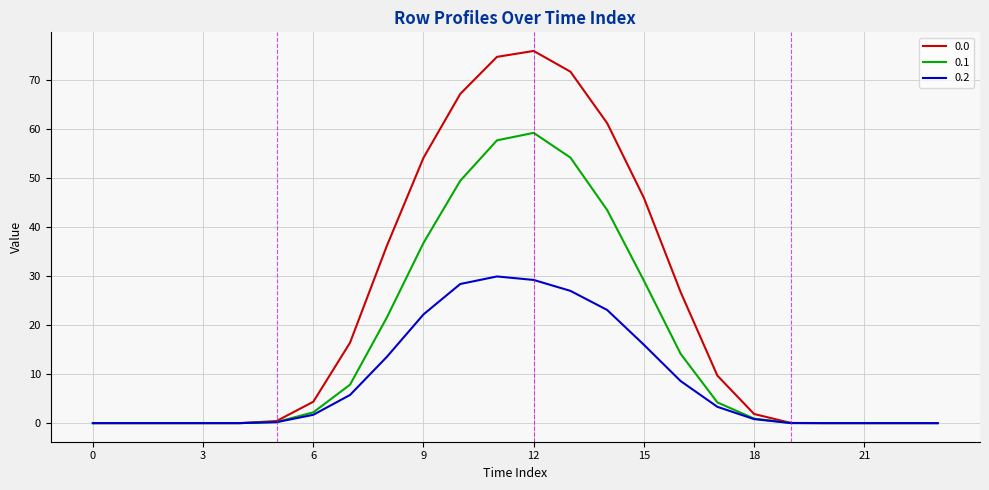

True or false: 0.0 and 0.2 cross at least once.

False